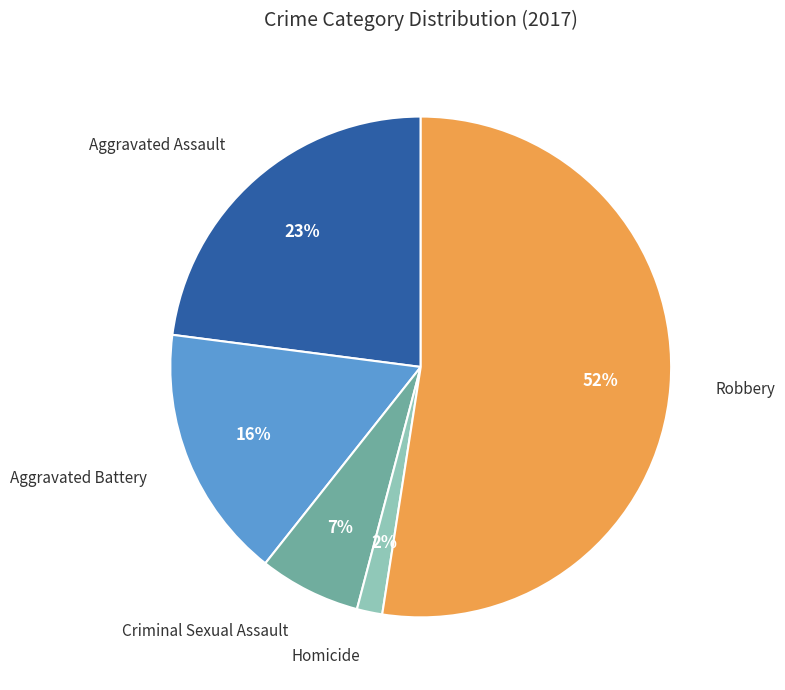

Which slice is the smallest?

Homicide